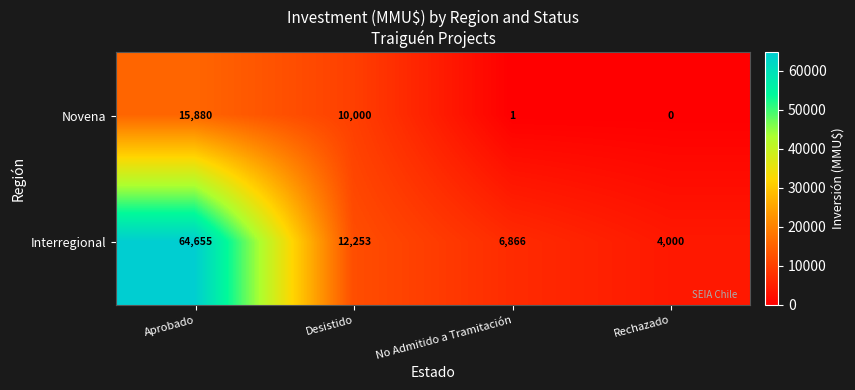

Which series has the largest range (max minus min)?

Interregional